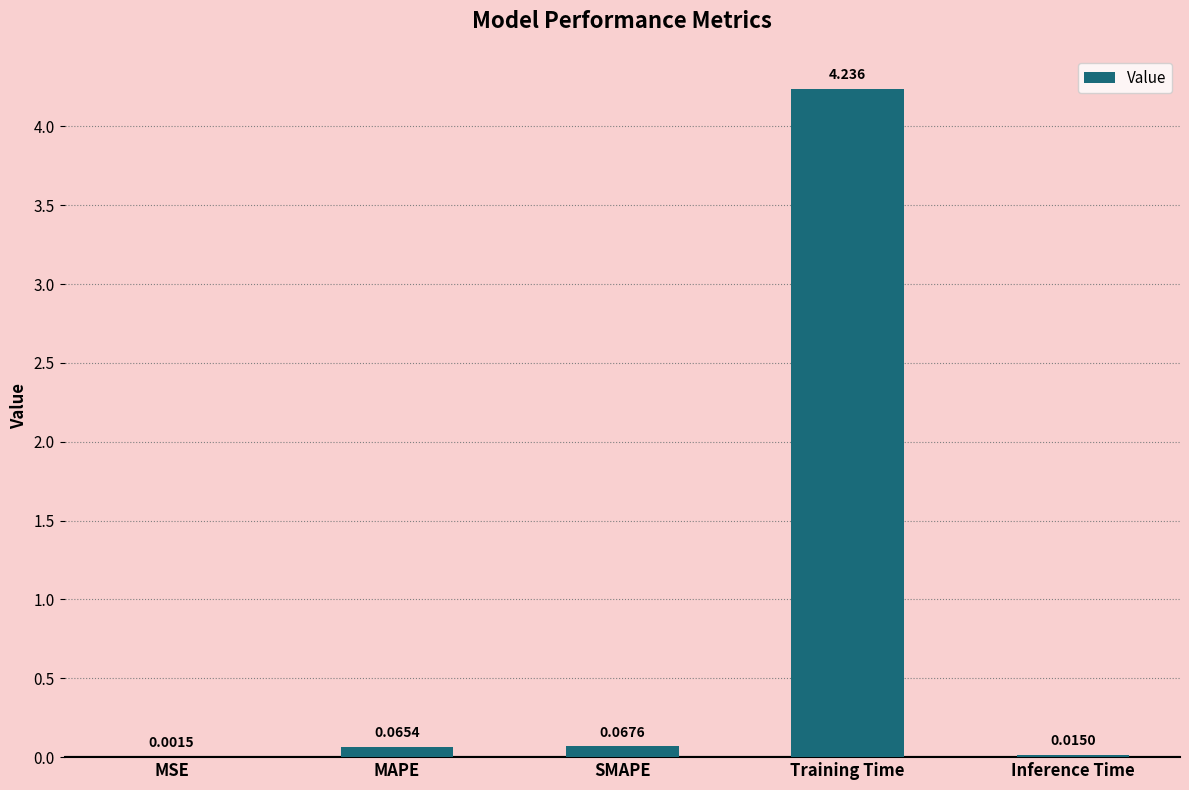

Which label corresponds to the largest value in the chart?

Training Time